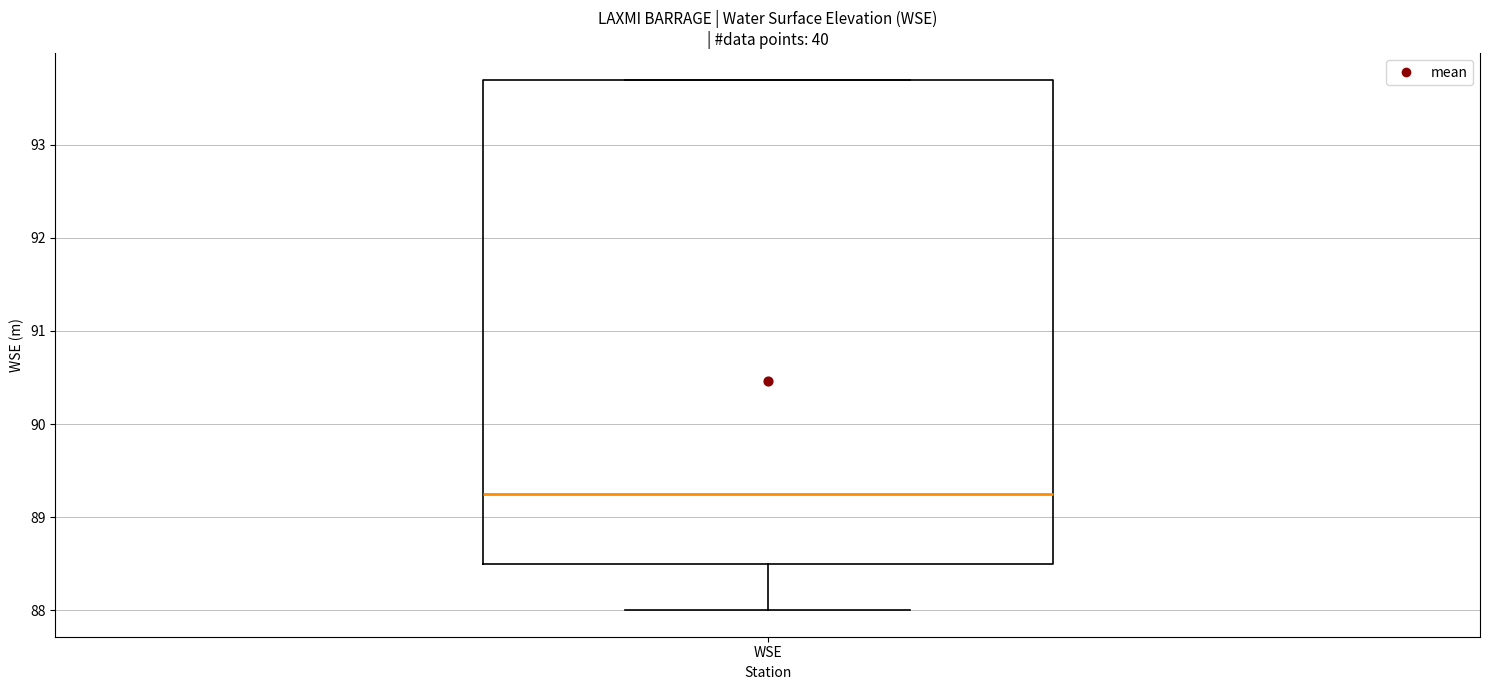

Read this box plot against the y-axis: the position of the median line, the range covered by the box, and the ends of both whiskers. The values are not printed on the chart, so give them approximately, as read against the axis.

median 89.3, box 88.5 to 93.7, whiskers 88.0 to 93.7